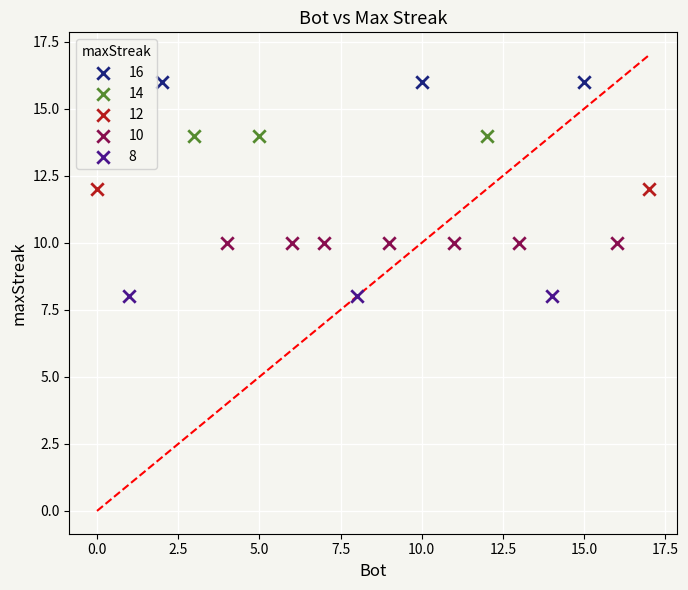

Which series reaches the minimum Y coordinate?

8